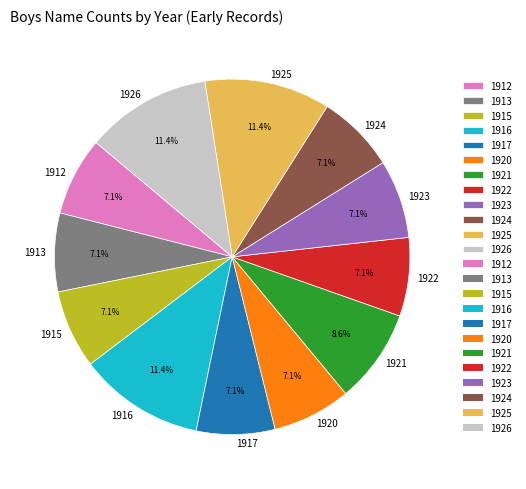

True or false: 1921 accounts for 9% of the total.

True